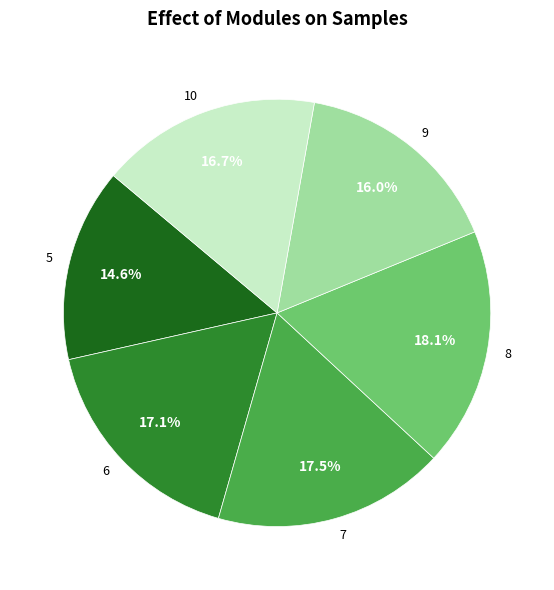

Do 8 and 9 together represent more than half of the pie?

No